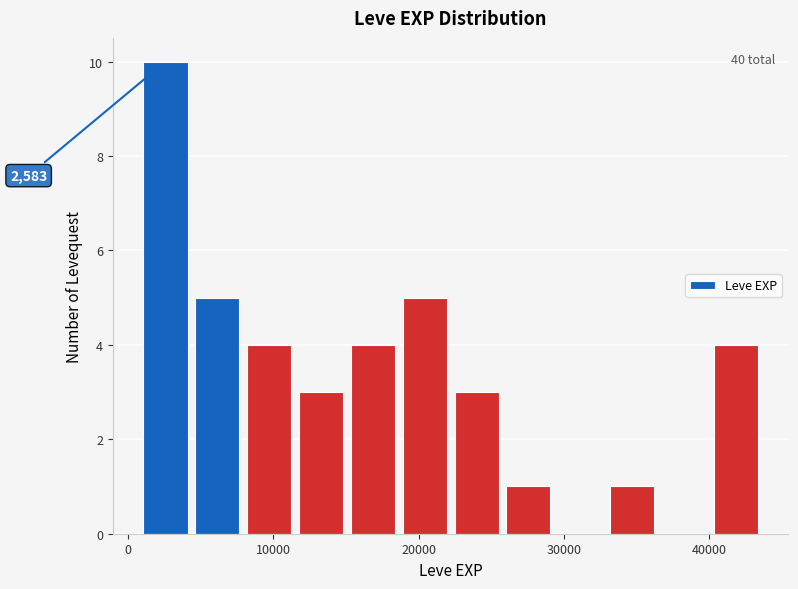

Around what value on the x-axis is the tallest bar? Give the approximate position of its centre, as read against the axis.

3000